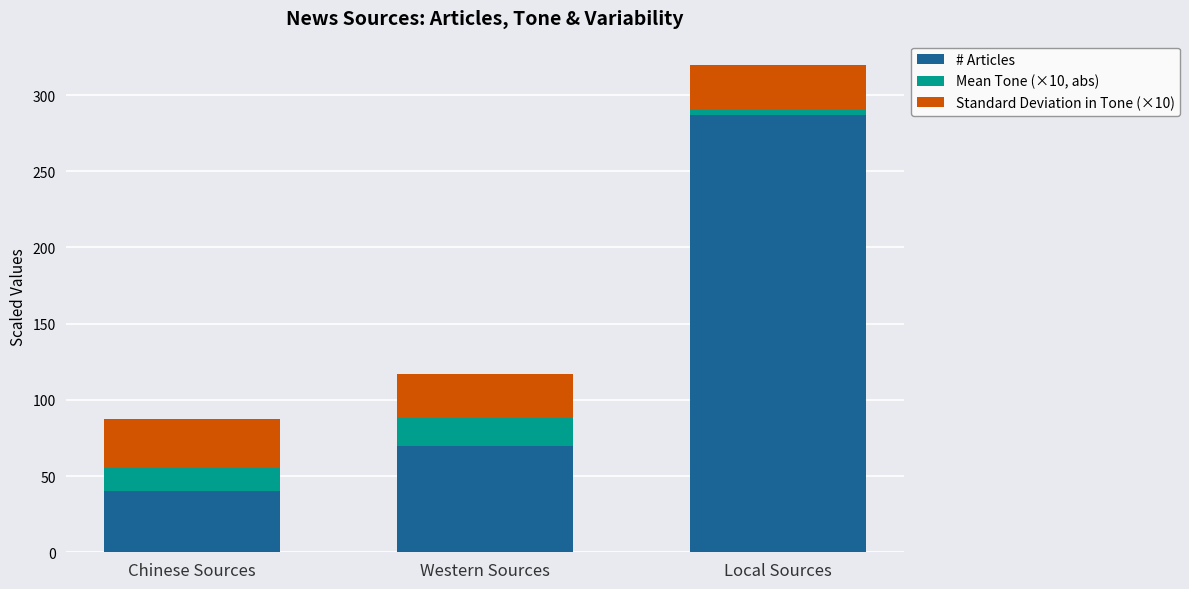

What is the approximate value of # Articles at Western Sources?

69.5